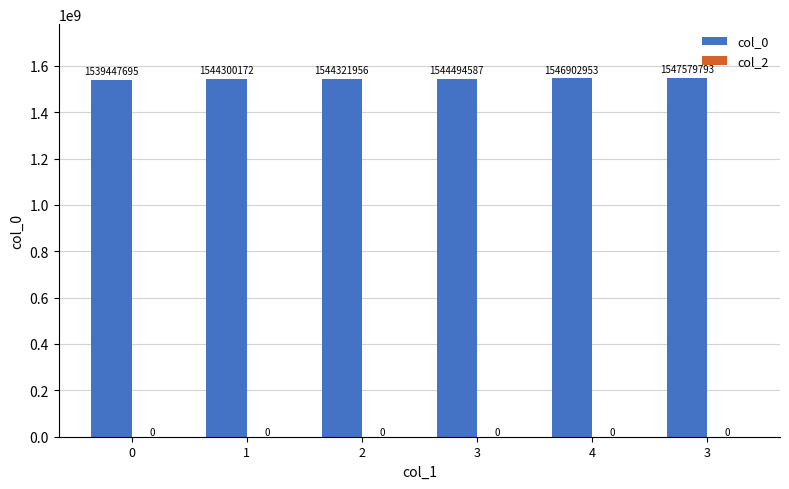

Are the bars horizontal?

No